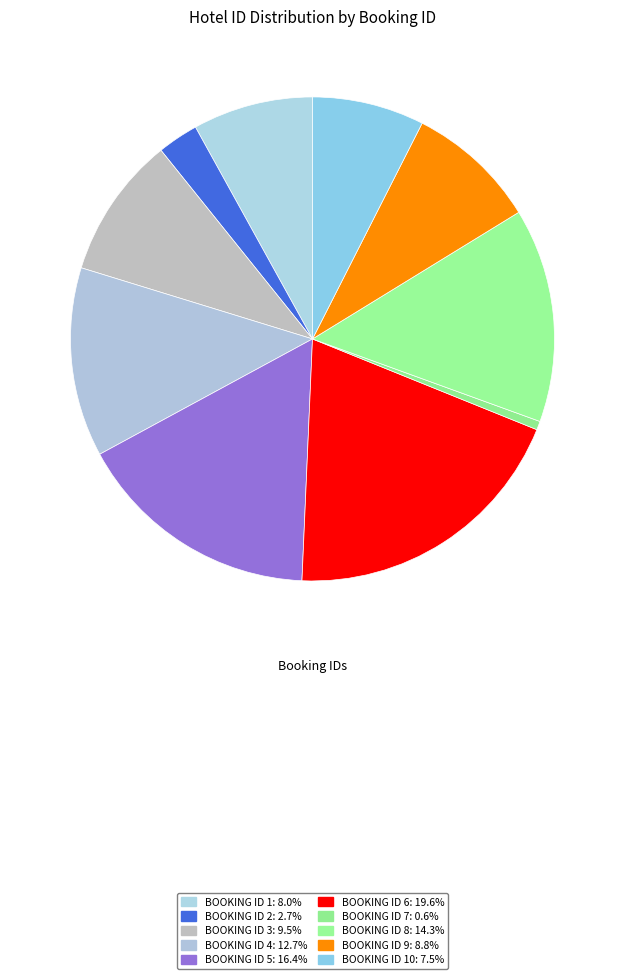

Count the number of slices in the pie.

10